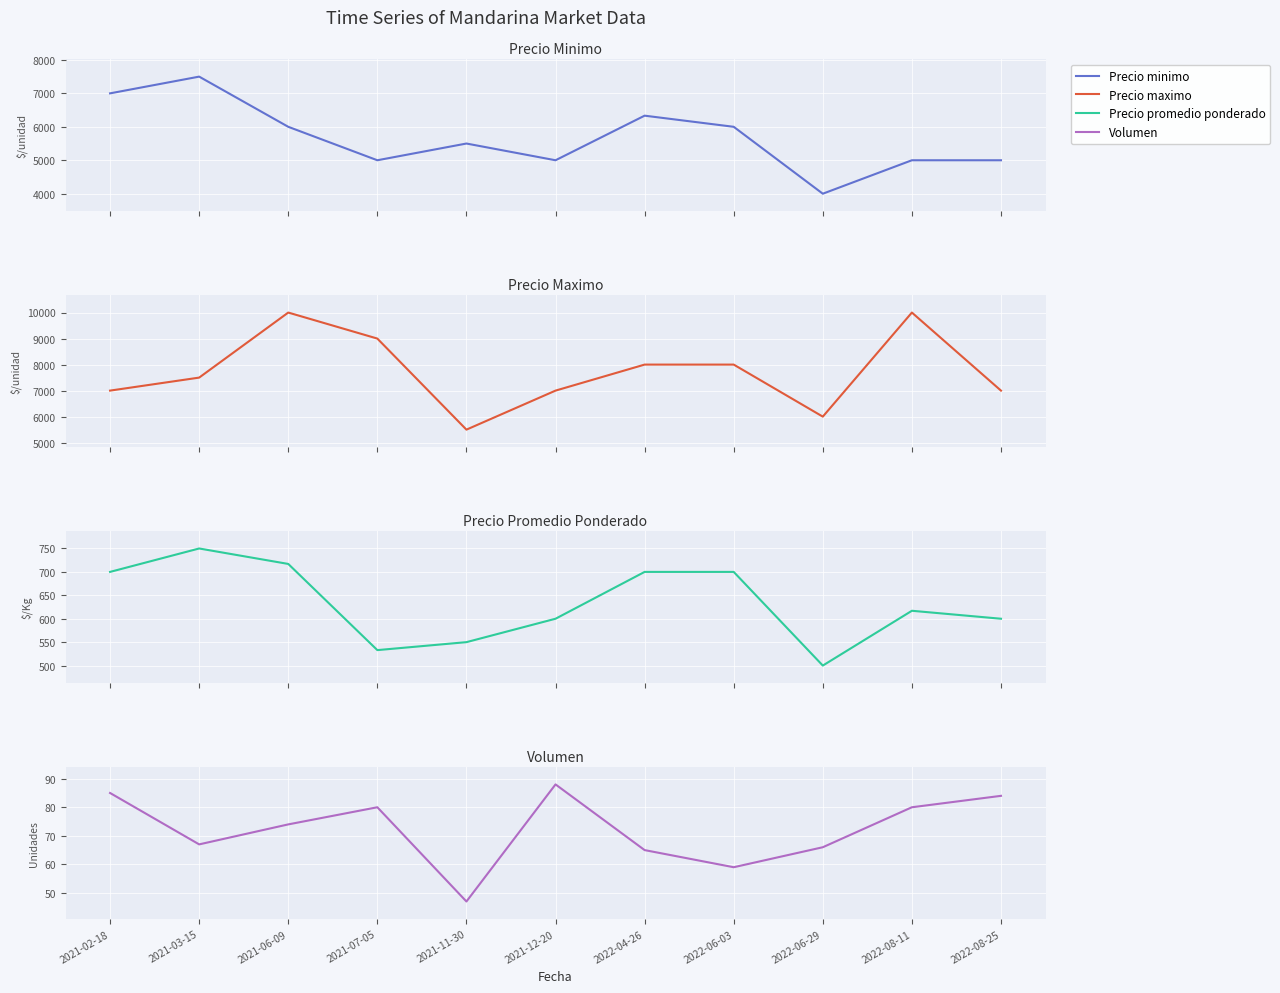

In Volumen, how many points are higher than both neighbors (excluding endpoints)?

2